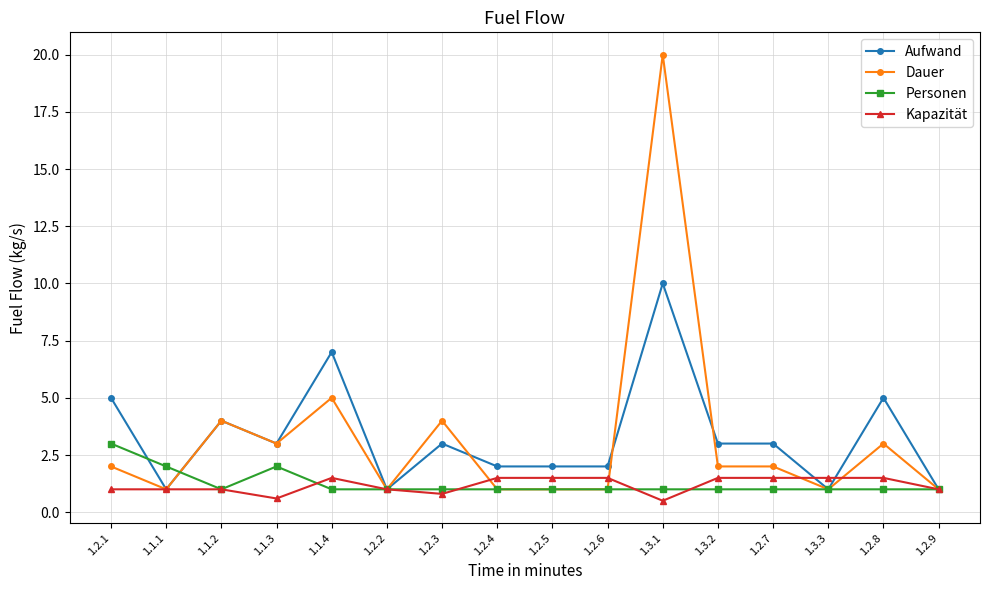

At which category does Dauer reach its first local peak?

1.1.2